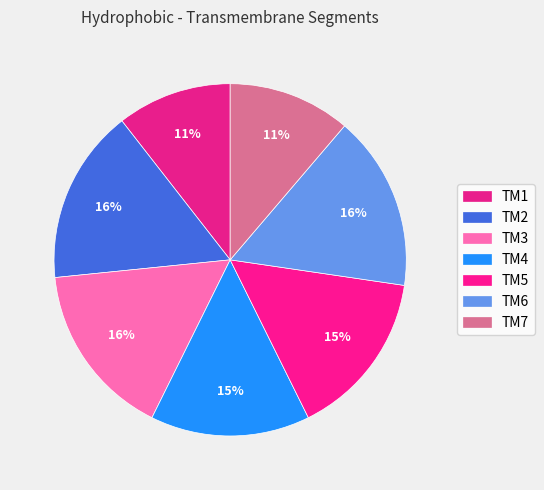

To the nearest percent, what portion does TM7 represent?

11%